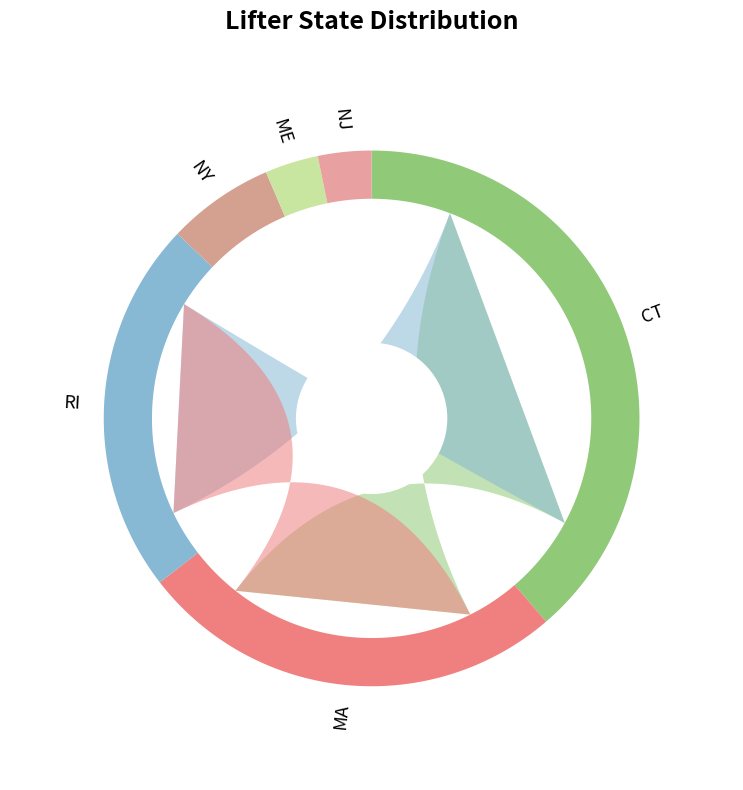

Is there any slice that represents more than half of the pie?

No